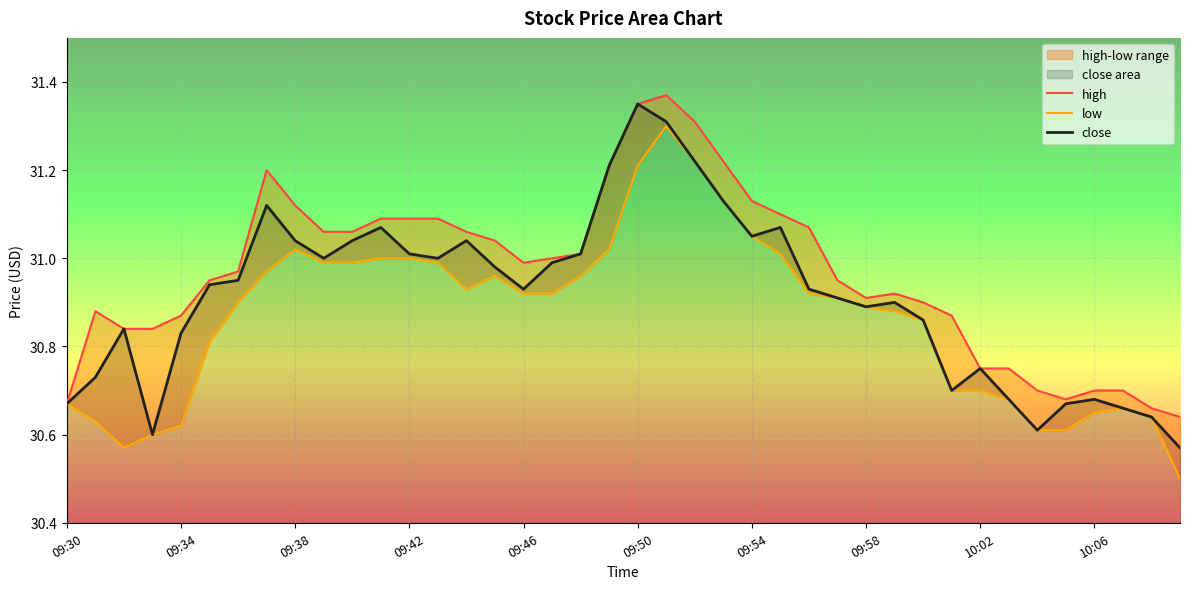

What is the average value of the close series?

30.9